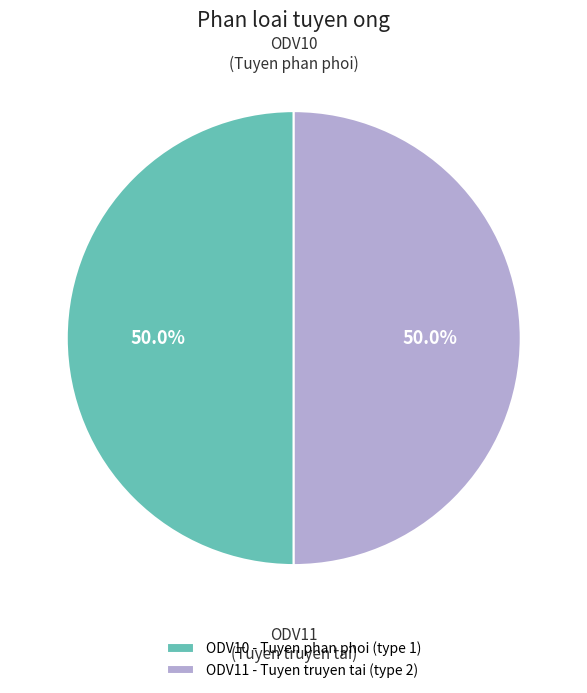

What is the ratio of the value at ODV10 - Tuyen phan phoi (type 1) to the value at ODV11 - Tuyen truyen tai (type 2)?

1.0